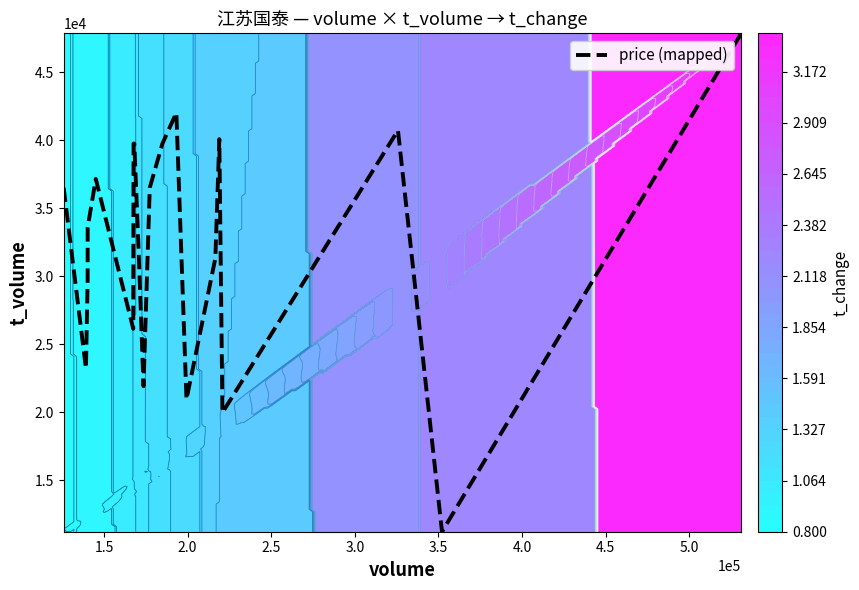

What is the maximum value for price (mapped)?

47874.0